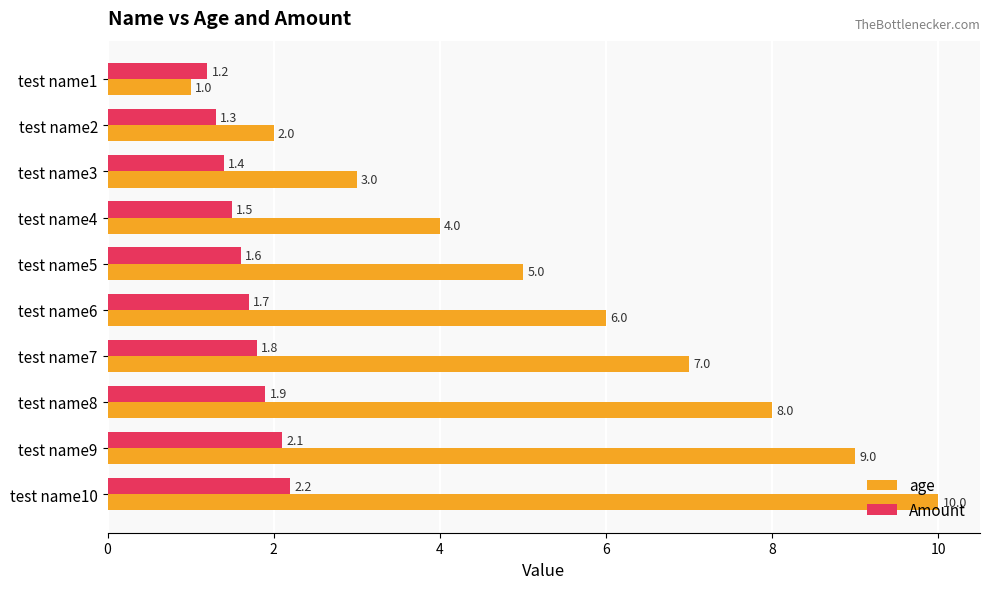

What is the total value across all series at test name3?

4.4